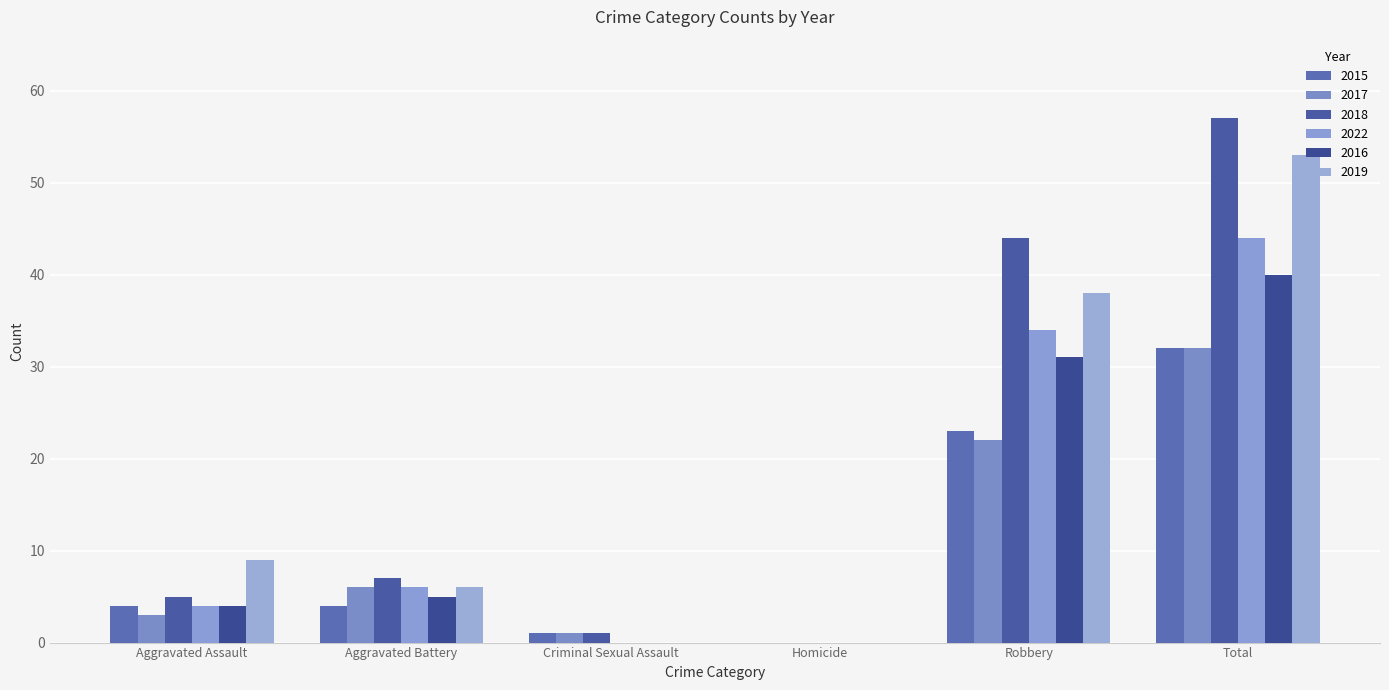

Which series has the largest range (max minus min)?

2018